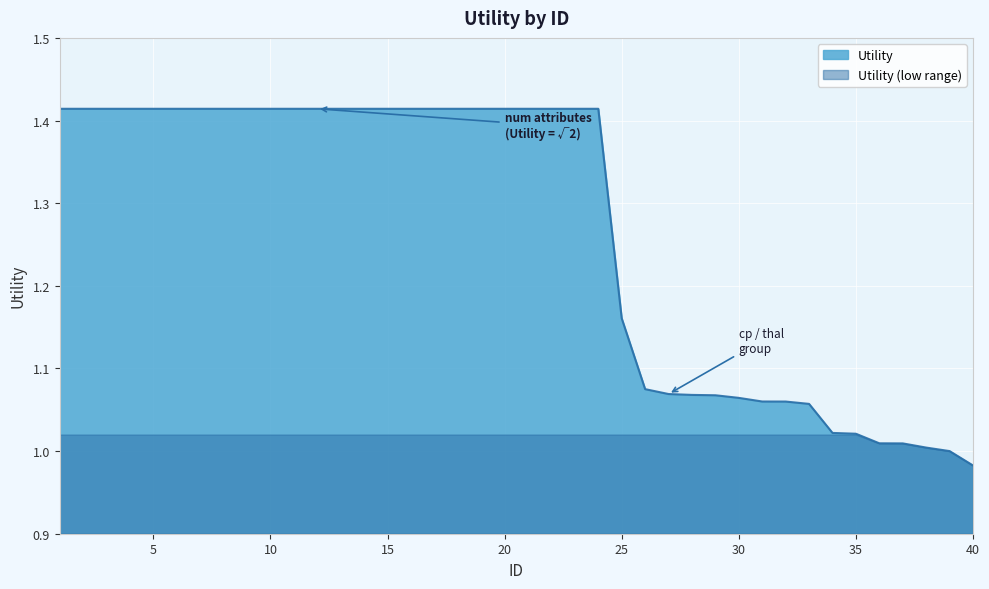

Which series has the widest spread of values?

Utility